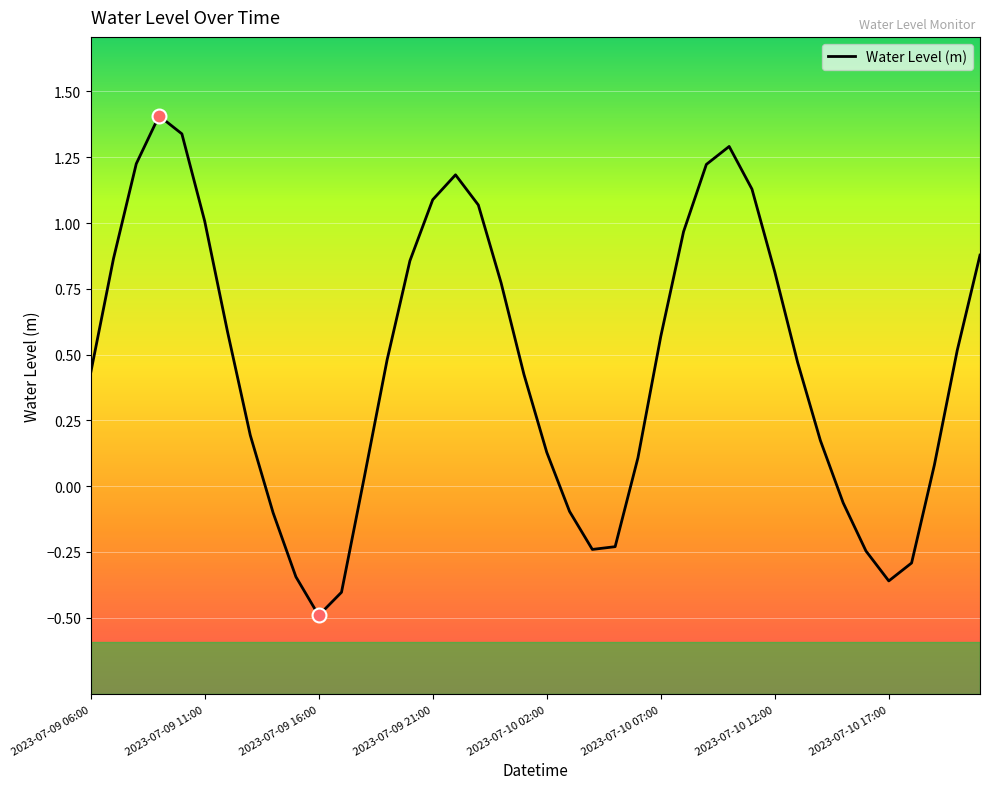

What is the minimum value shown in the chart?

-0.5